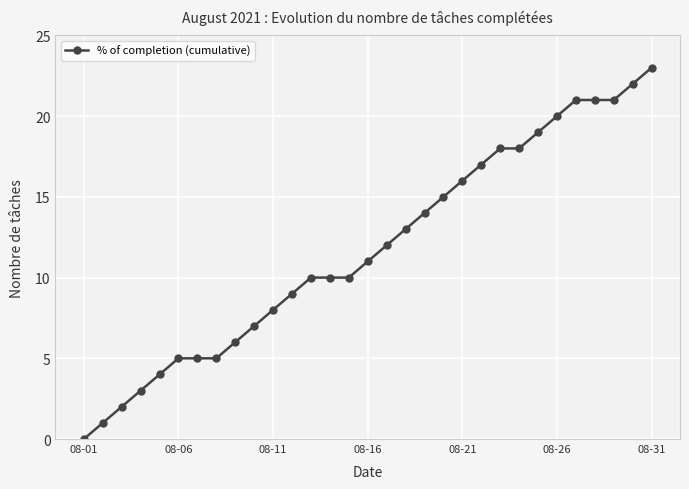

What is the average value?

12